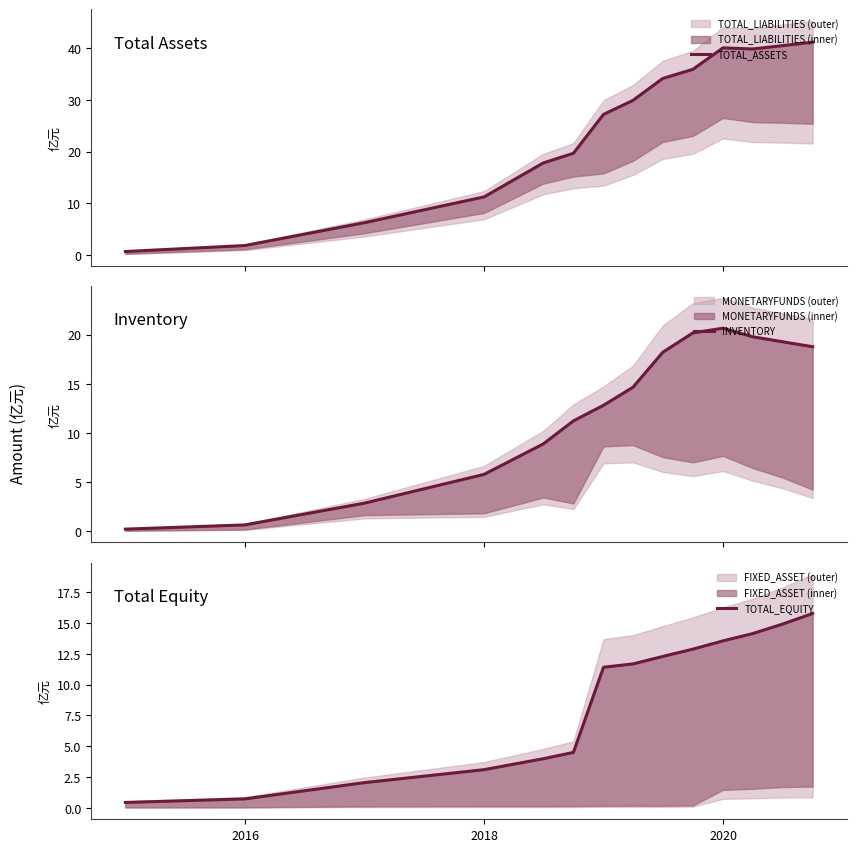

Reading left to right, list all the values displayed in this chart.

TOTAL_ASSETS: 0.7	1.8	6.2	11.2	17.8	19.7	27.2	29.9	34.1	35.9	40.1	39.8	40.5	41.1
INVENTORY: 0.2	0.6	2.9	5.8	8.9	11.2	12.8	14.7	18.2	20.2	20.7	19.8	19.3	18.8
TOTAL_EQUITY: 0.4	0.7	2.0	3.1	4.0	4.5	11.4	11.7	12.3	12.9	13.6	14.1	14.9	15.8